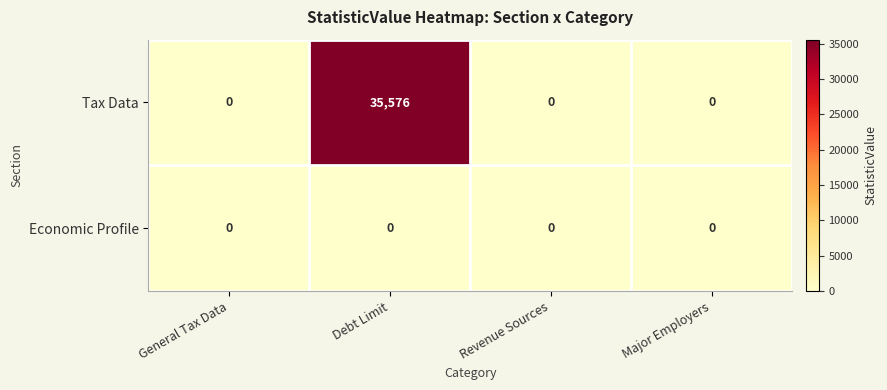

Which label corresponds to the largest value in the chart?

Debt Limit